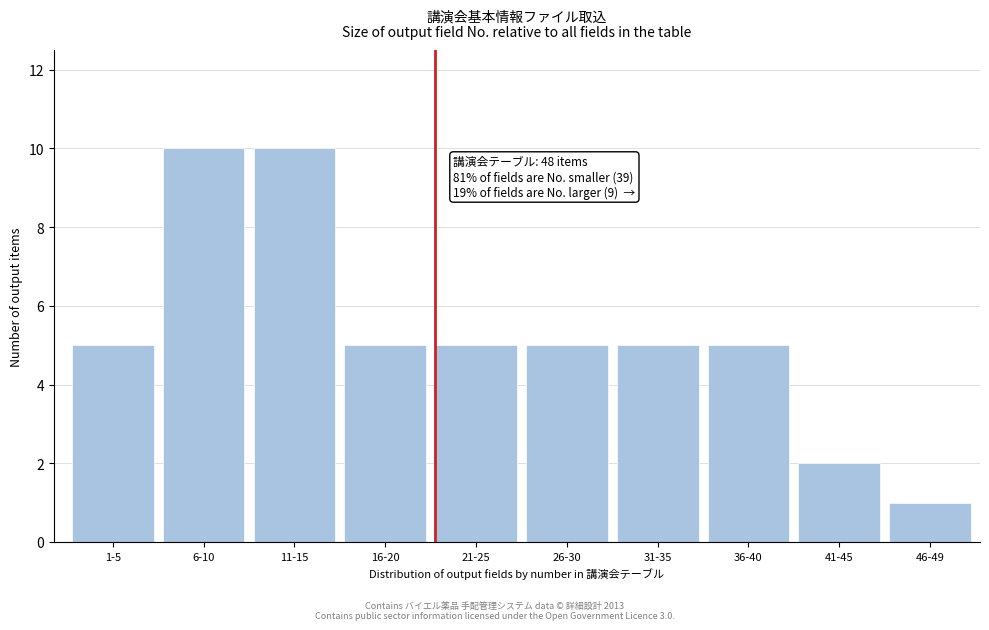

Reading left to right, extract all data points from this chart.

5	10	10	5	5	5	5	5	2	1